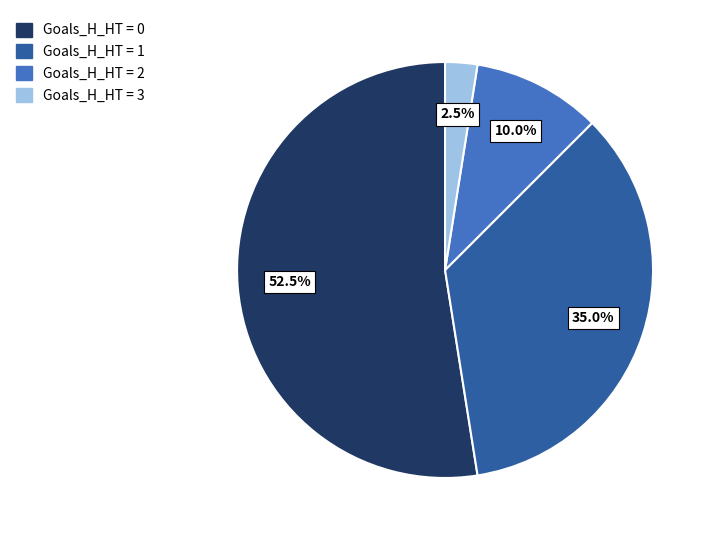

Does any single category account for the majority?

Yes